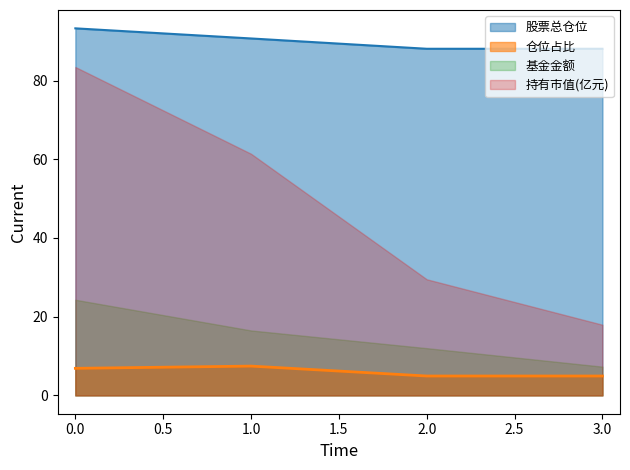

Is it true that 仓位占比 equals 7.7 at 2?

False